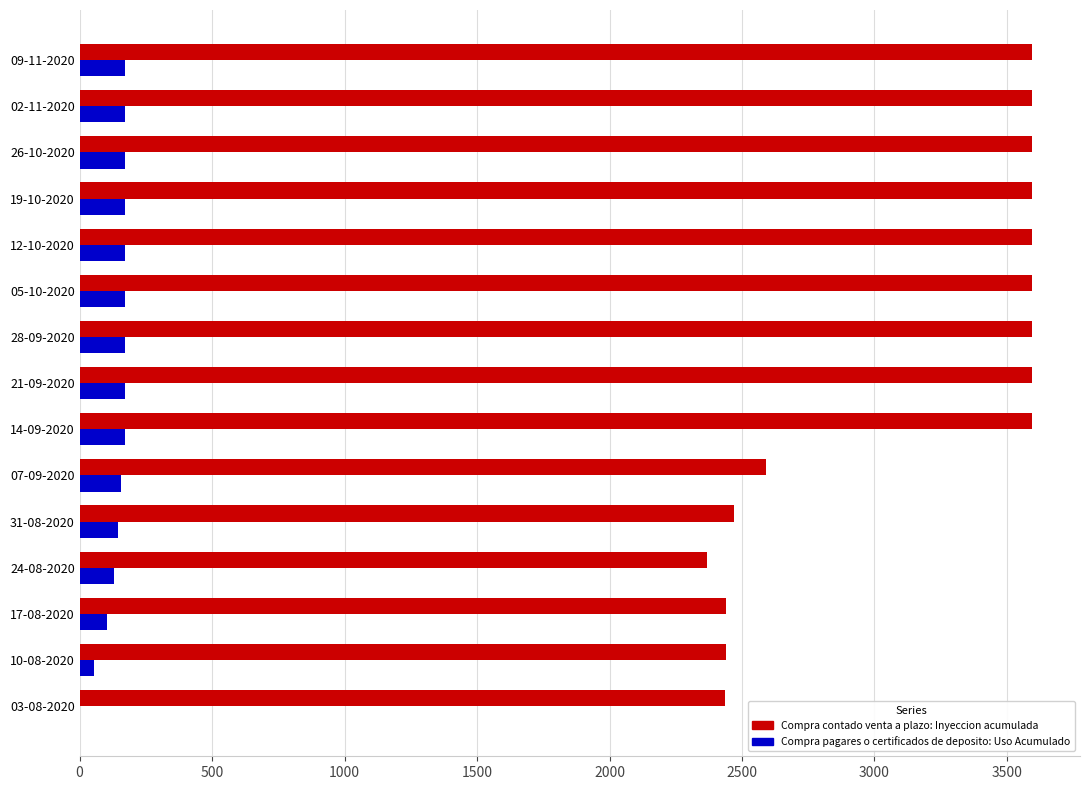

How many categories are shown in the chart?

15